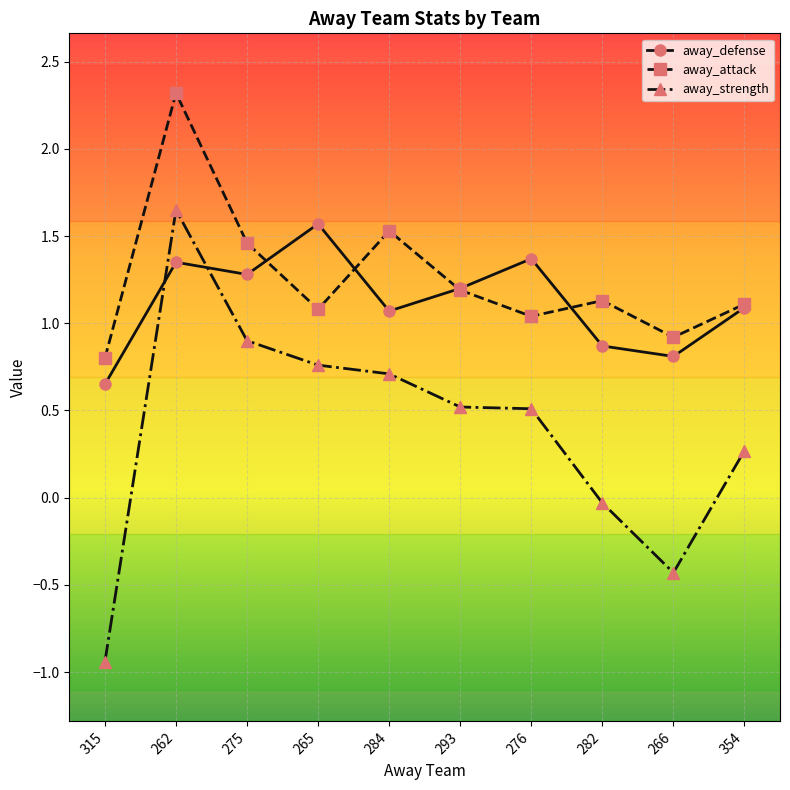

Which category has the highest value in the away_attack series?

262